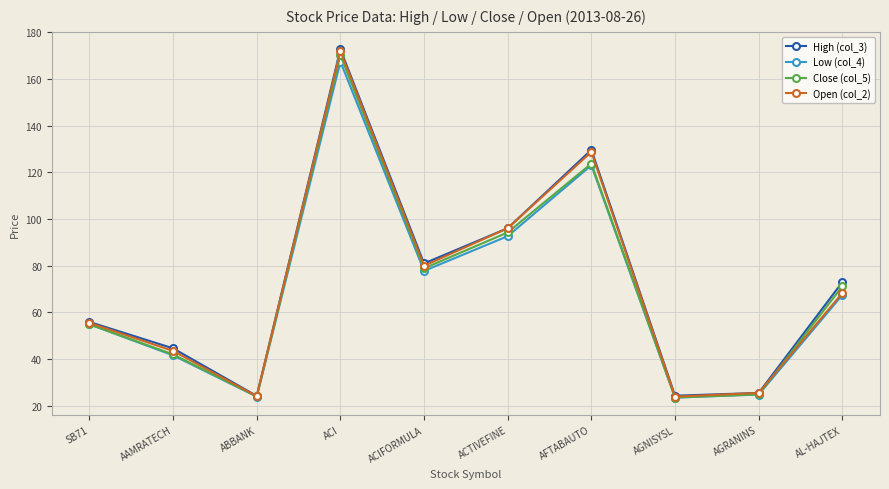

The value of Open (col_2) at AFTABAUTO is 128.8. True or false?

True